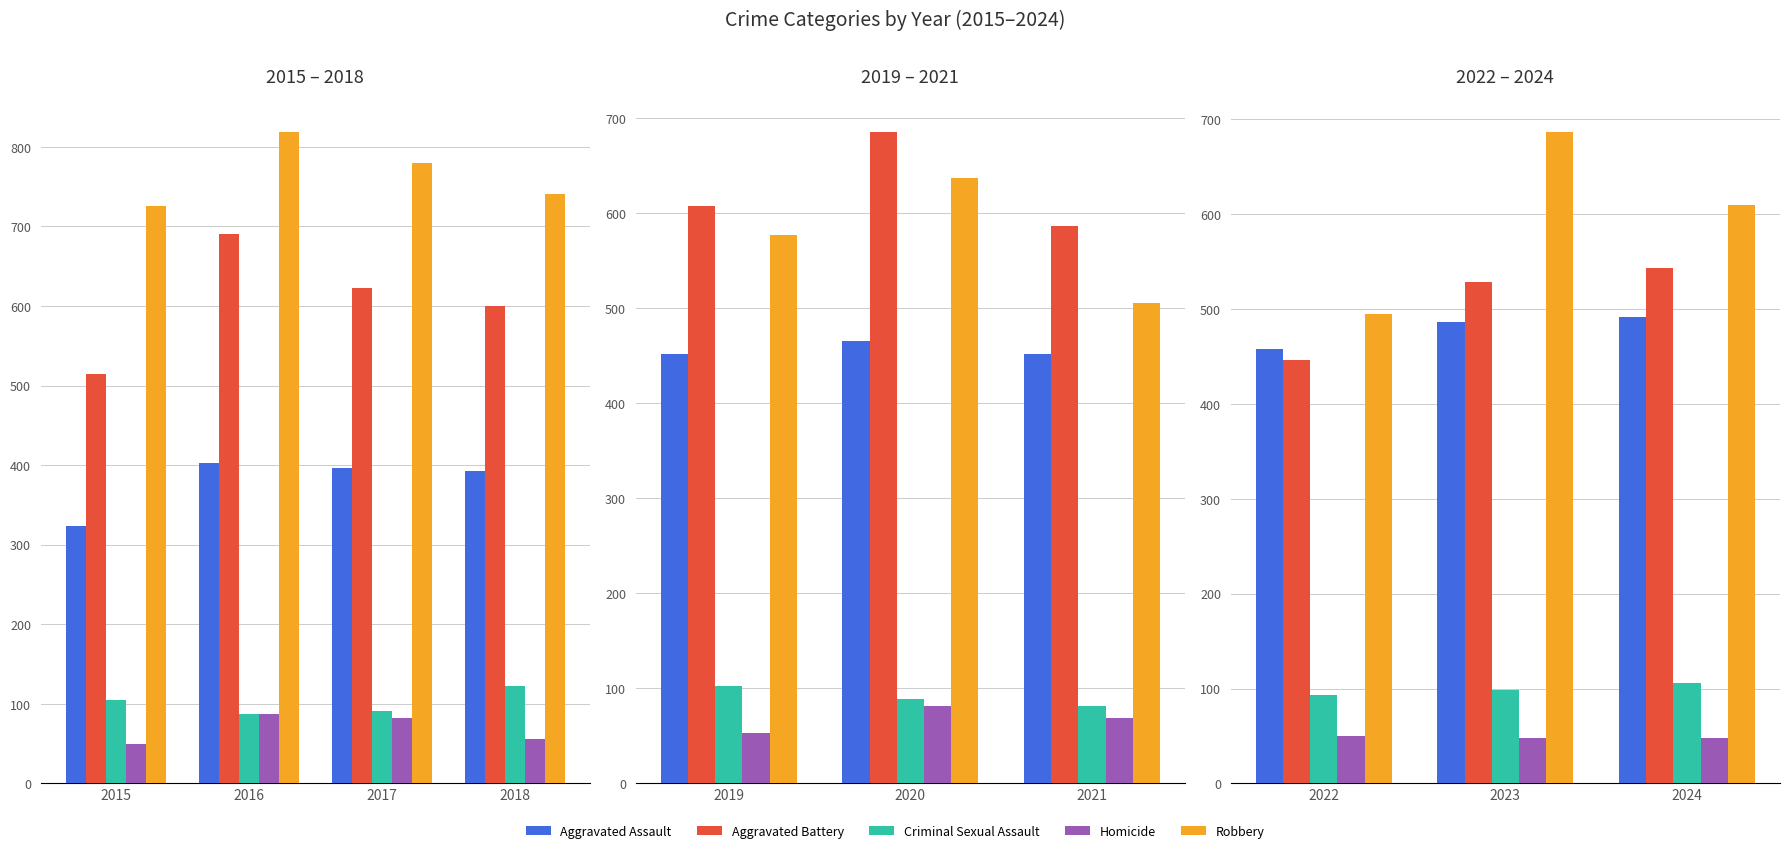

Rank the series by their maximum value, from highest to lowest.

Robbery, Aggravated Battery, Aggravated Assault, Criminal Sexual Assault, Homicide